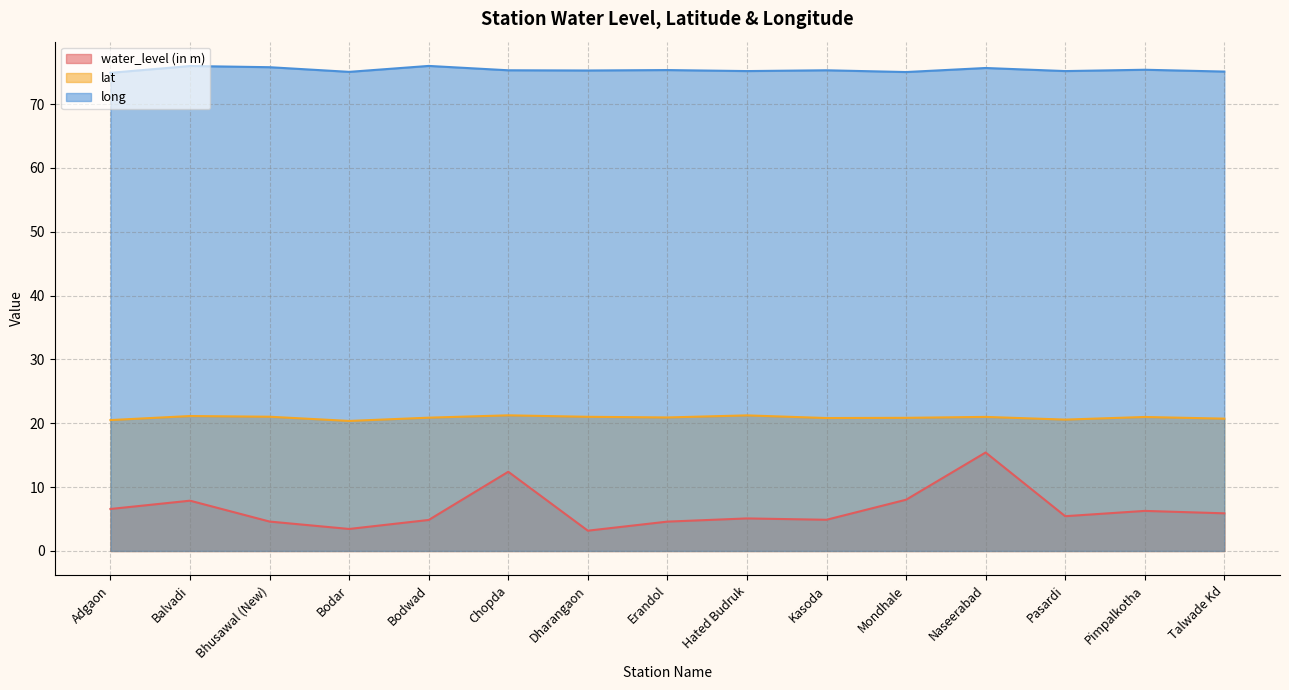

What is the difference between the long values at Mondhale and Dharangaon?

0.2